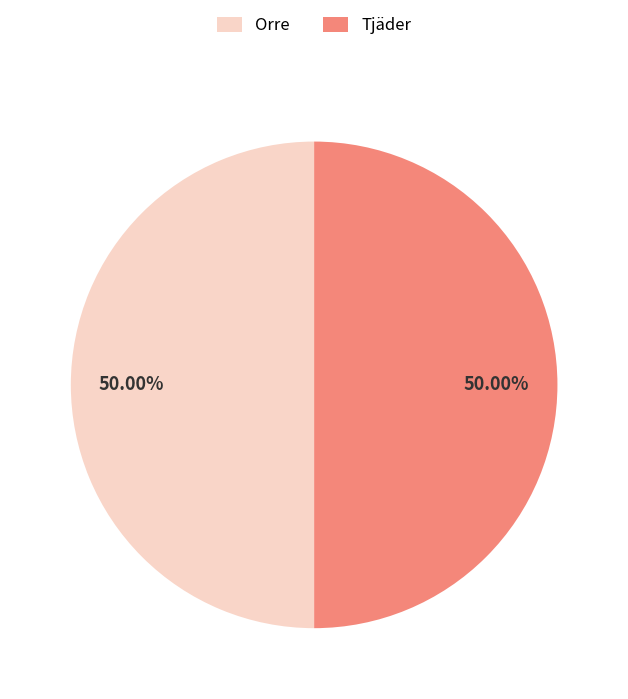

To the nearest percent, what percentage of the pie is Orre?

50%